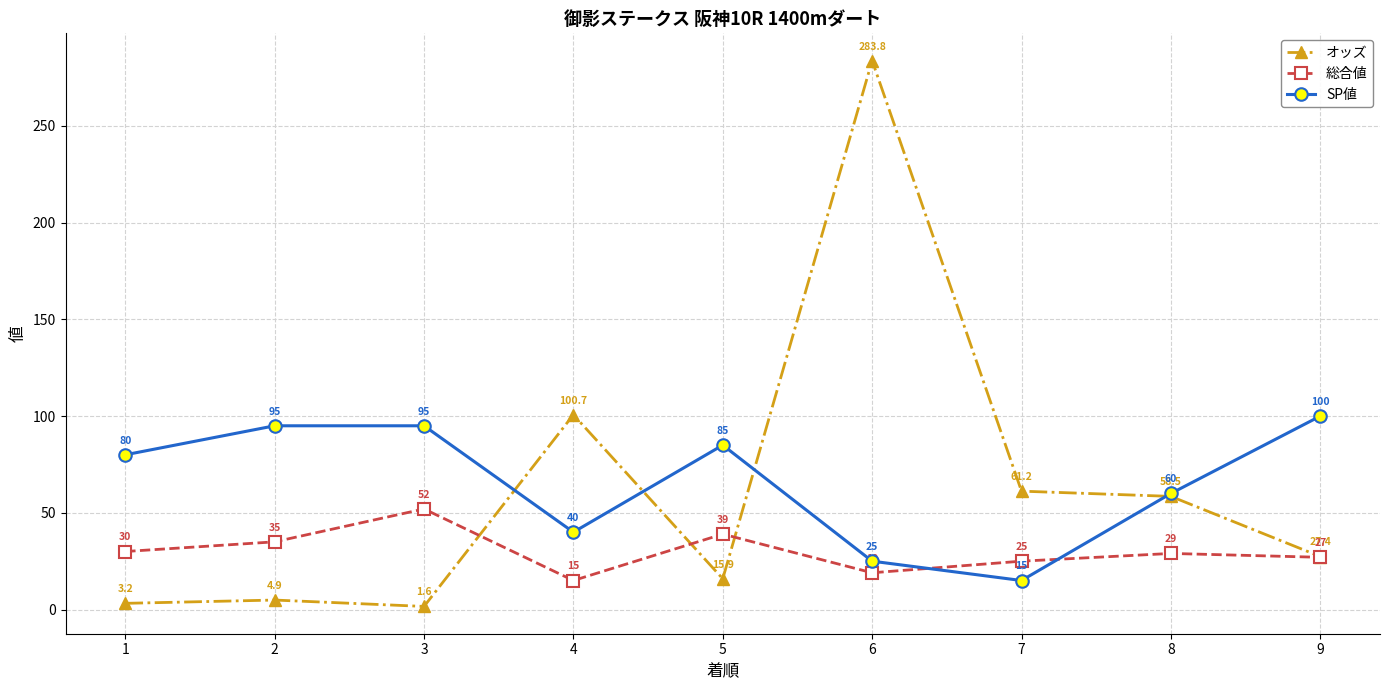

How many values in the SP値 series are below 80?

4